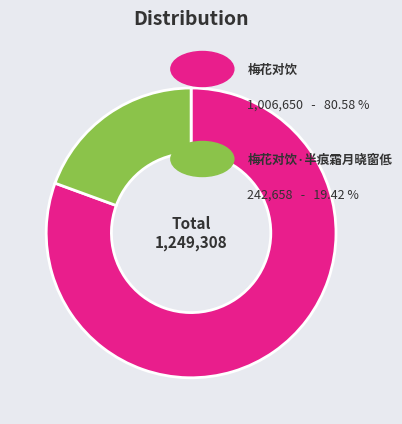

Does any single category account for the majority?

Yes